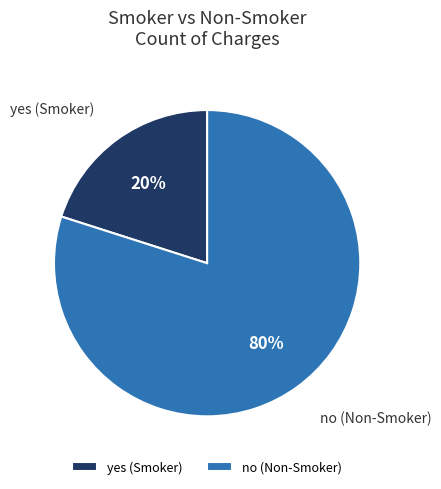

How many slices are in this pie chart?

2